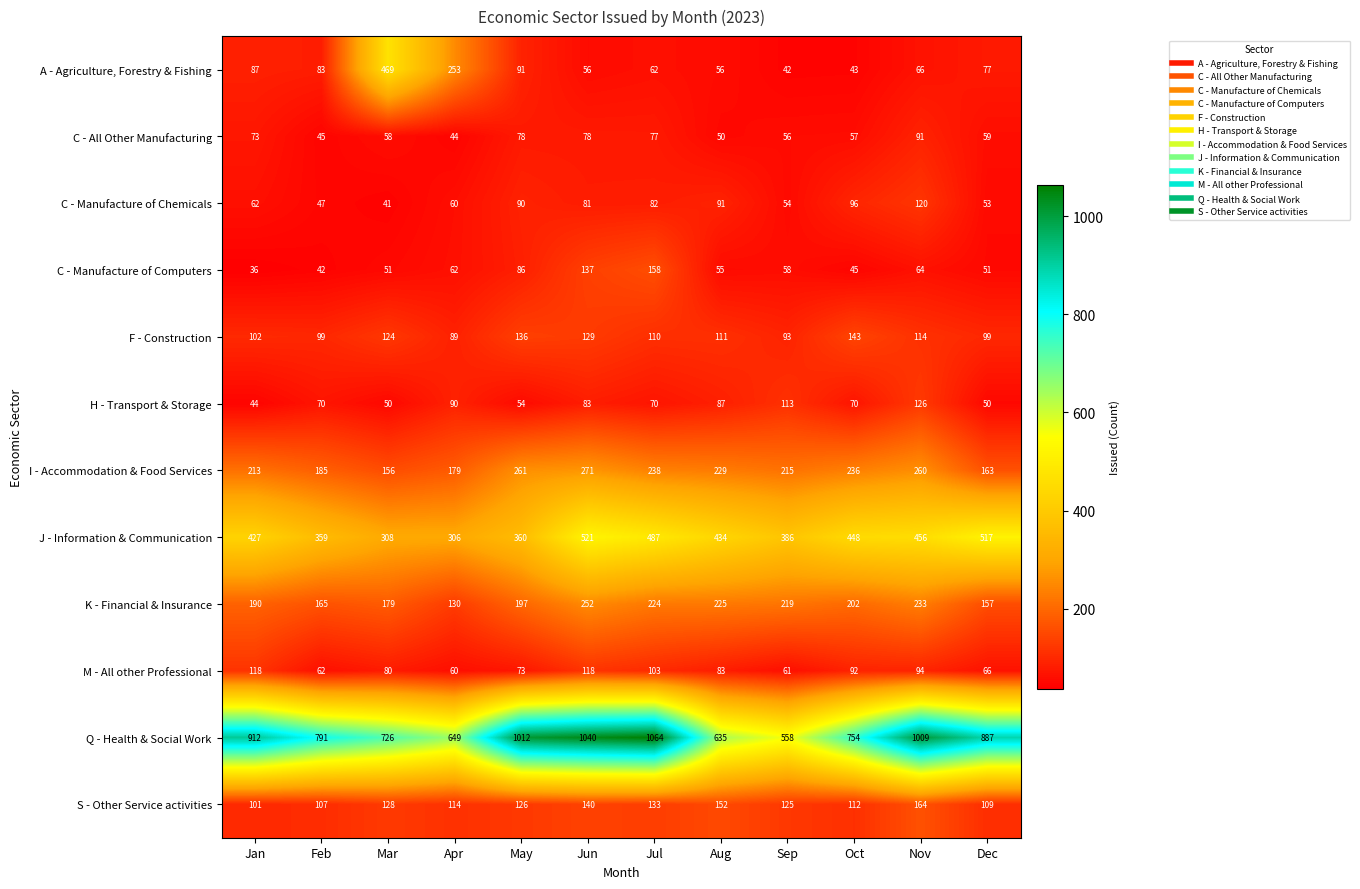

Which label corresponds to the smallest value in the chart?

Jan